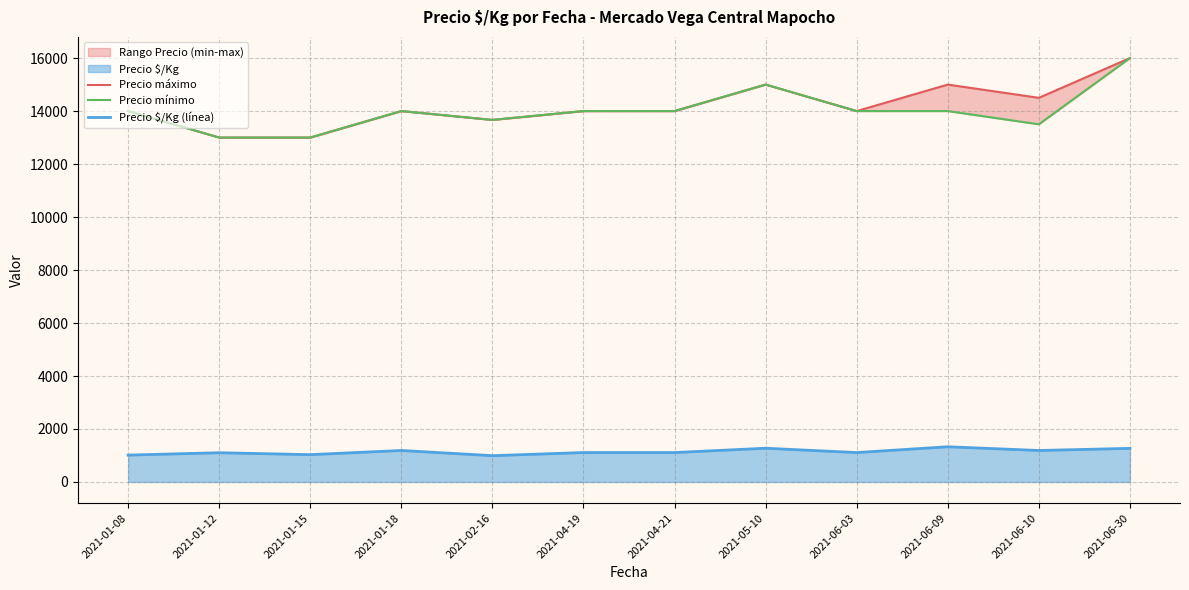

How many interior local valleys does the Precio máximo series have?

3